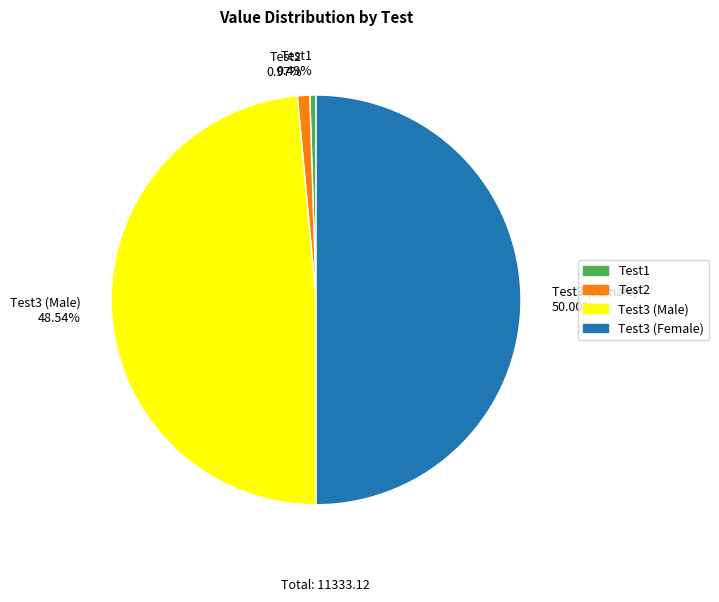

How many slices are in this pie chart?

4